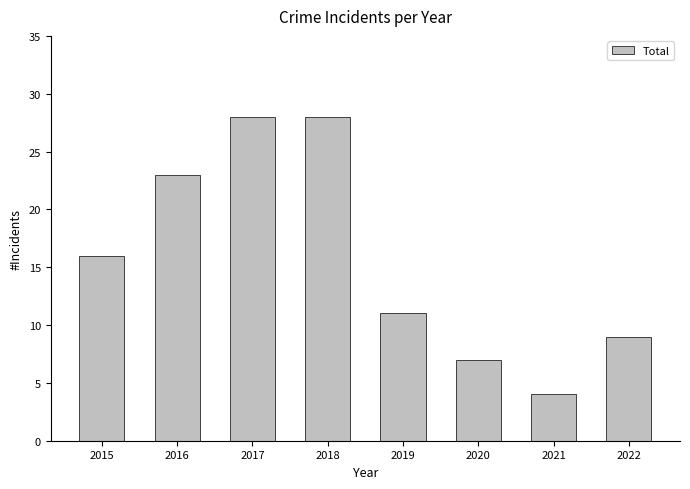

Which label corresponds to the smallest value in the chart?

2021